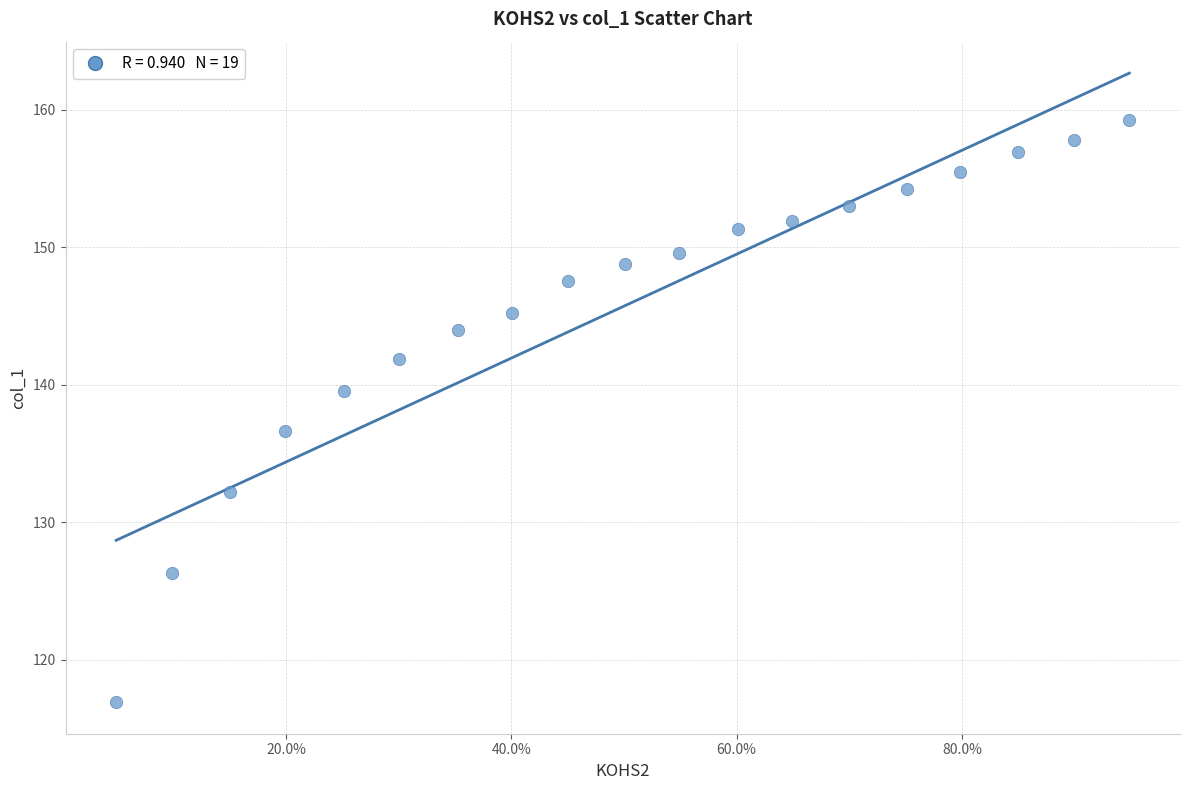

What is the range of X values (max minus min)?

0.9